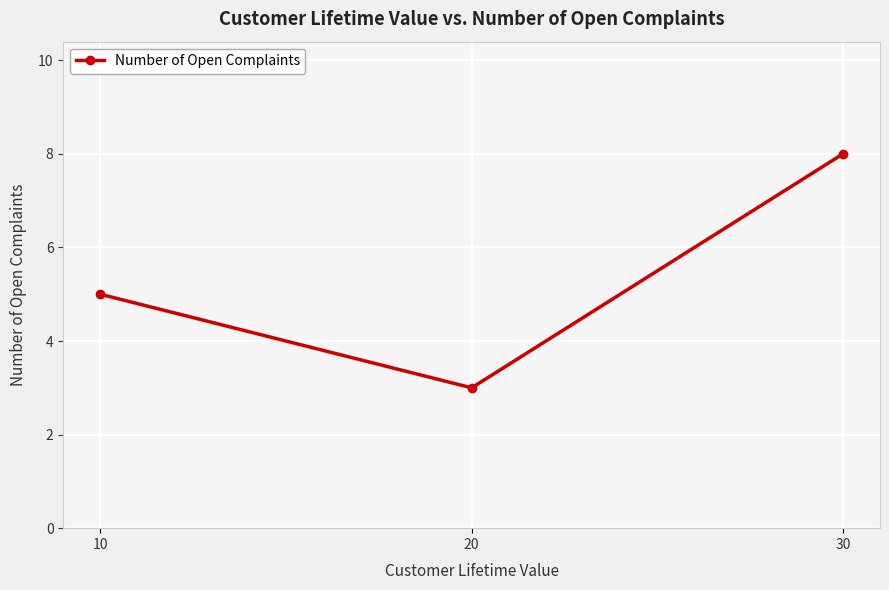

What is the ratio of the value at 10 to the value at 20?

1.7